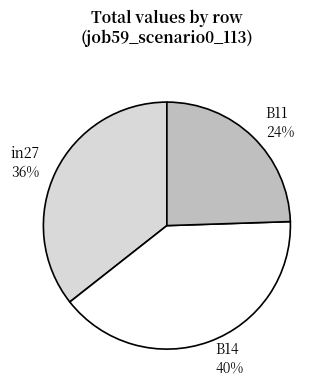

Between B11 and in27, which is larger?

in27